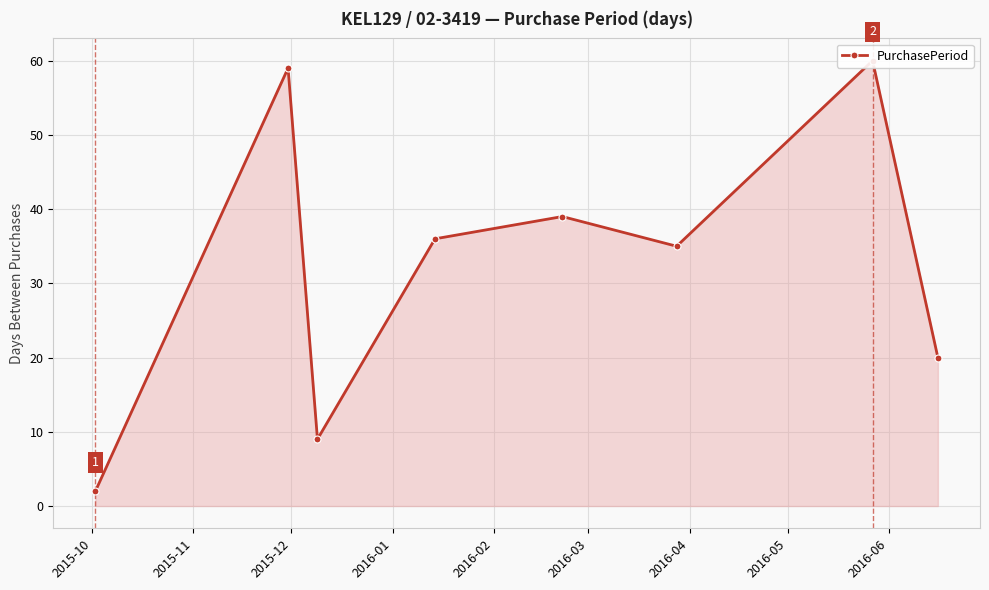

Is it true that the value at 2015-11 is 38?

False